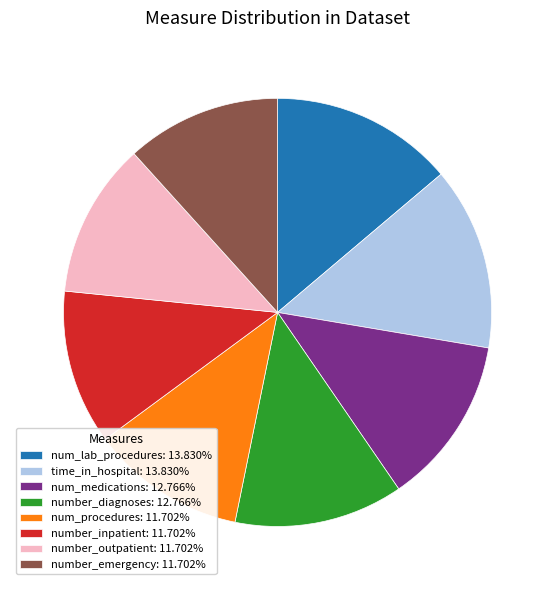

Approximately how many times larger is the value at num_procedures: 11.702% compared to number_emergency: 11.702%?

1.0